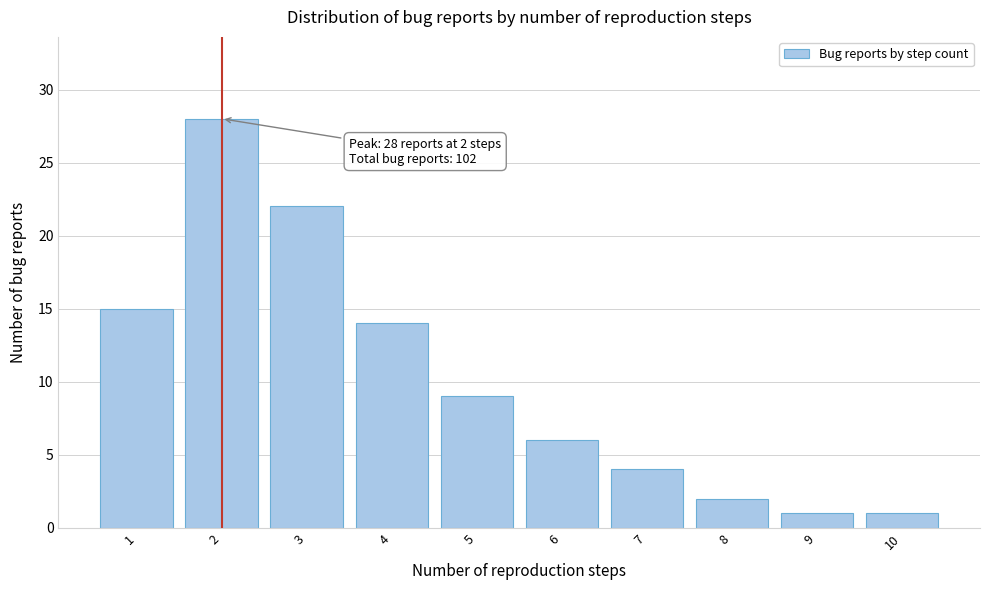

Reading left to right, transcribe all the data shown in this chart.

15	28	22	14	9	6	4	2	1	1